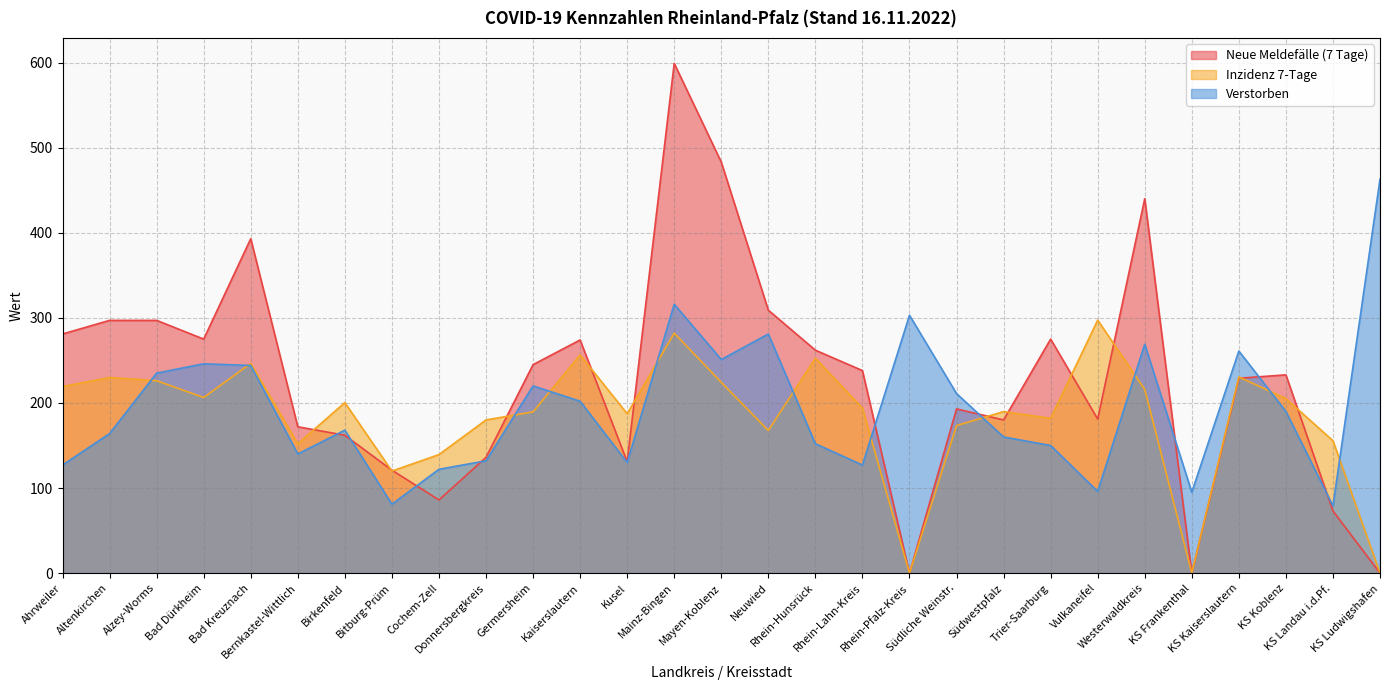

What is the difference between the second highest and second lowest values in the Neue Meldefälle (7 Tage) series?

483.0